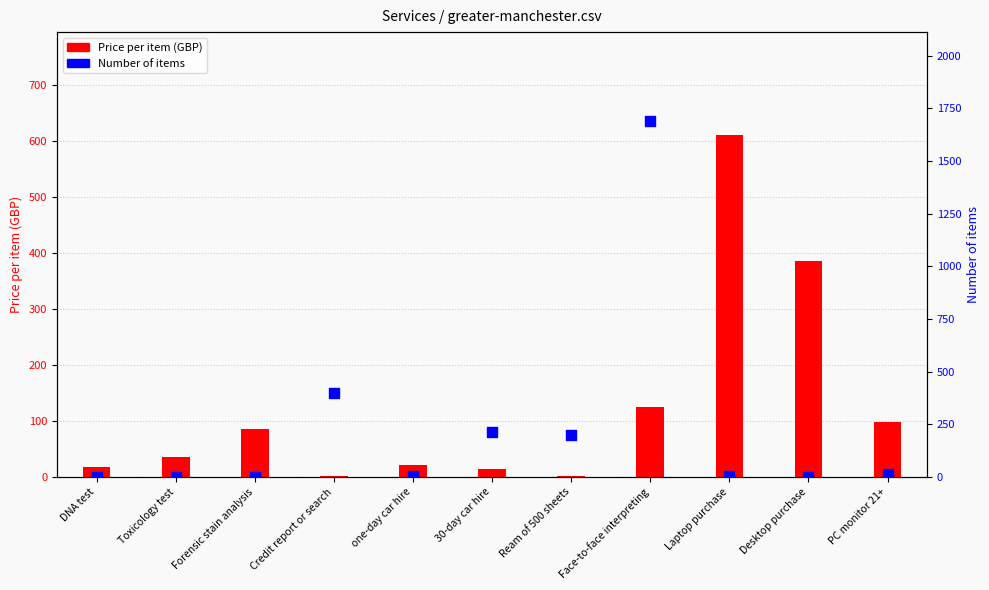

Which series reaches the minimum Y coordinate?

Price per item (GBP)